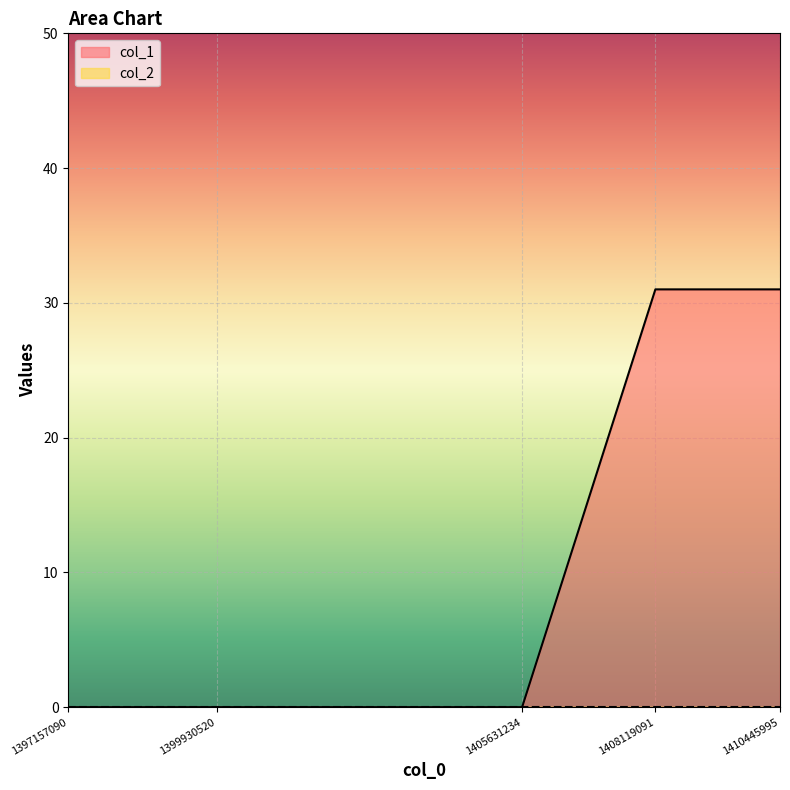

List the labels in order of value, smallest first.

1397157090, 1399930520, 1405631234, 1408119091, 1410445995